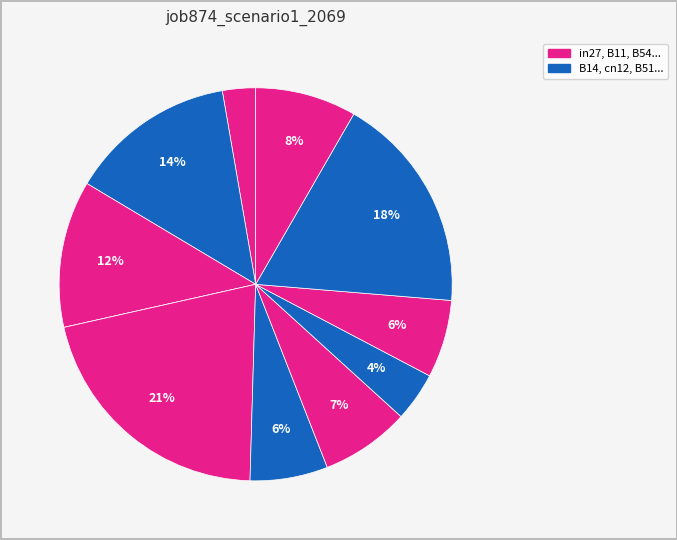

To the nearest percent, what is the average slice percentage?

9%